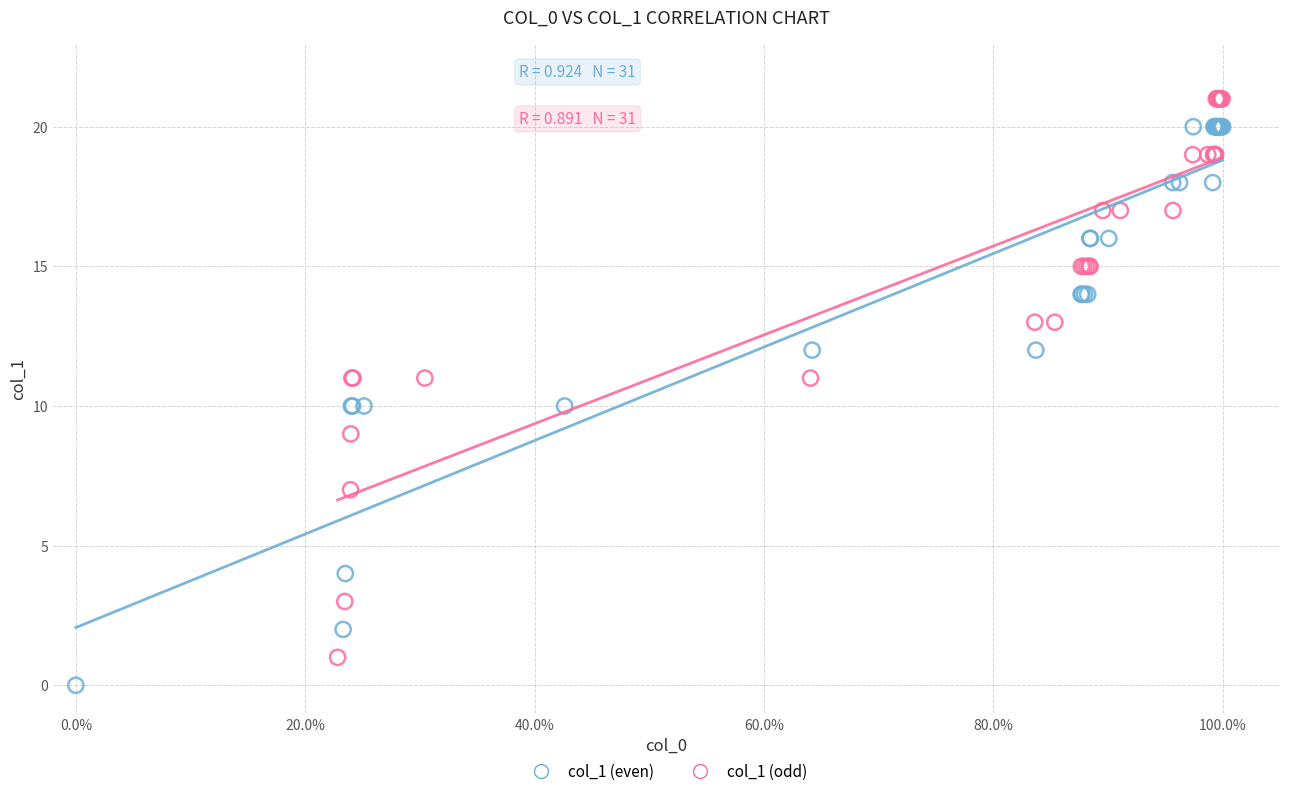

Which series contains the highest Y value?

col_1 (odd)